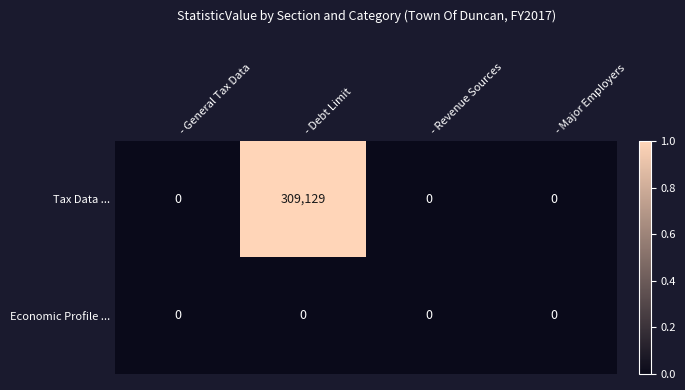

The Tax Data ... series shows -140178 at - General Tax Data. True or false?

False